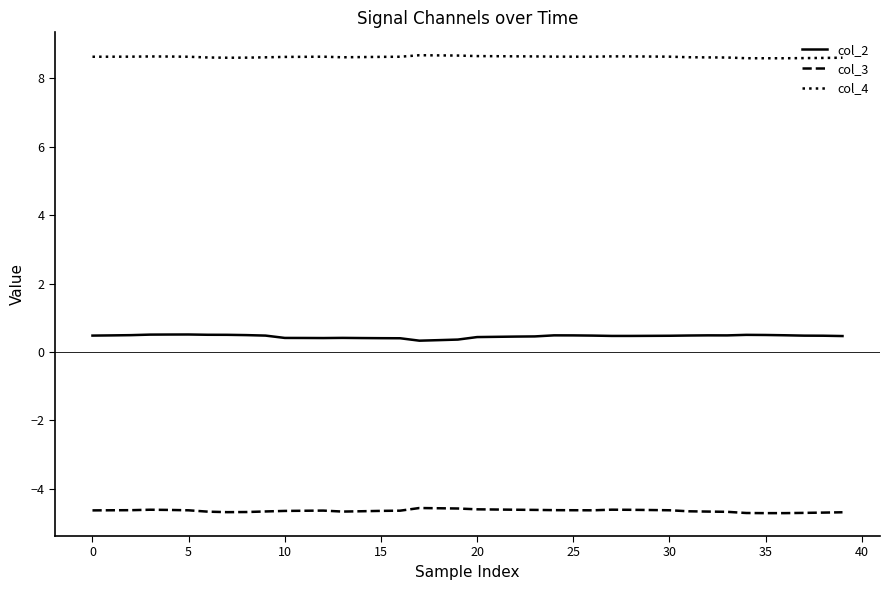

At how many categories does at least one series exceed 5?

40